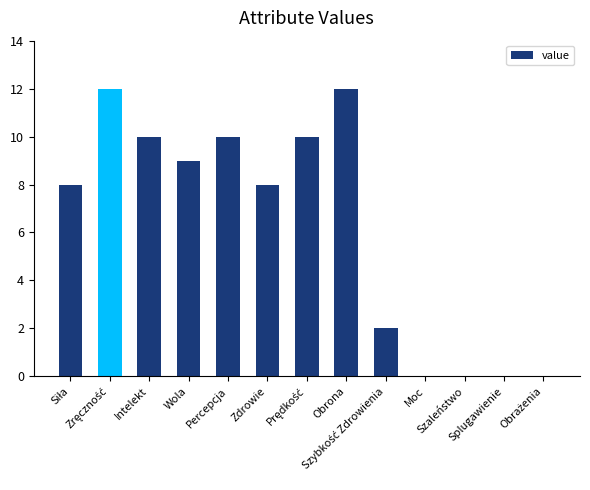

Does the chart contain stacked bars?

No